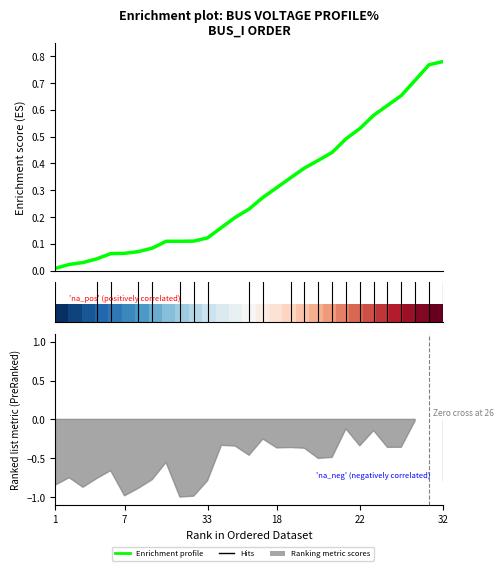

Does the chart display data point markers on the line(s)?

No